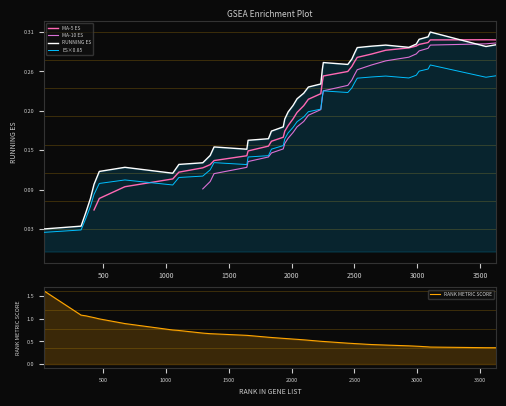

How many data points does each series have?

40